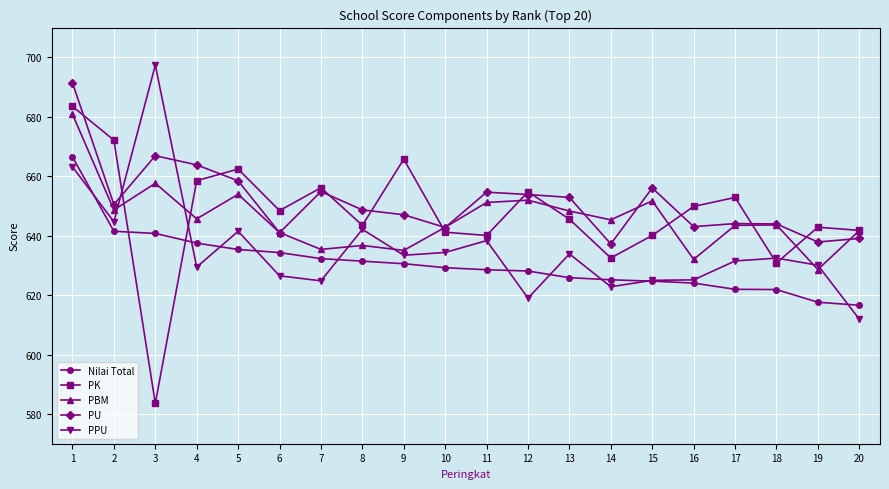

Where is the first local maximum for PPU?

3